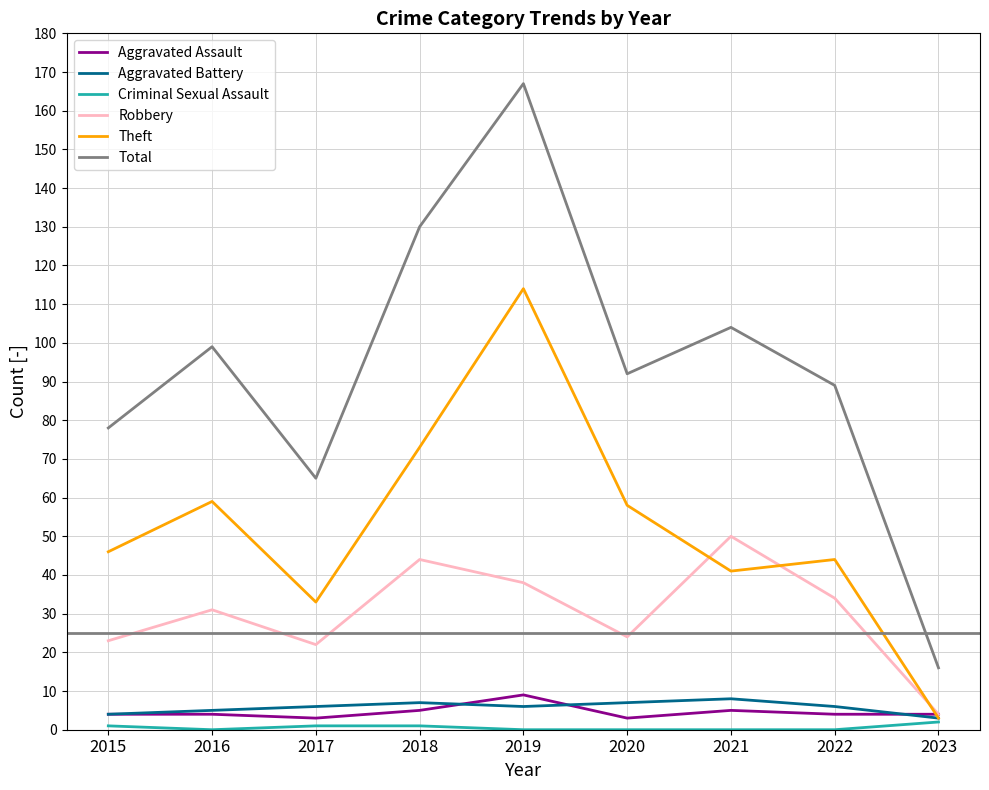

Which series has the widest spread of values?

Total